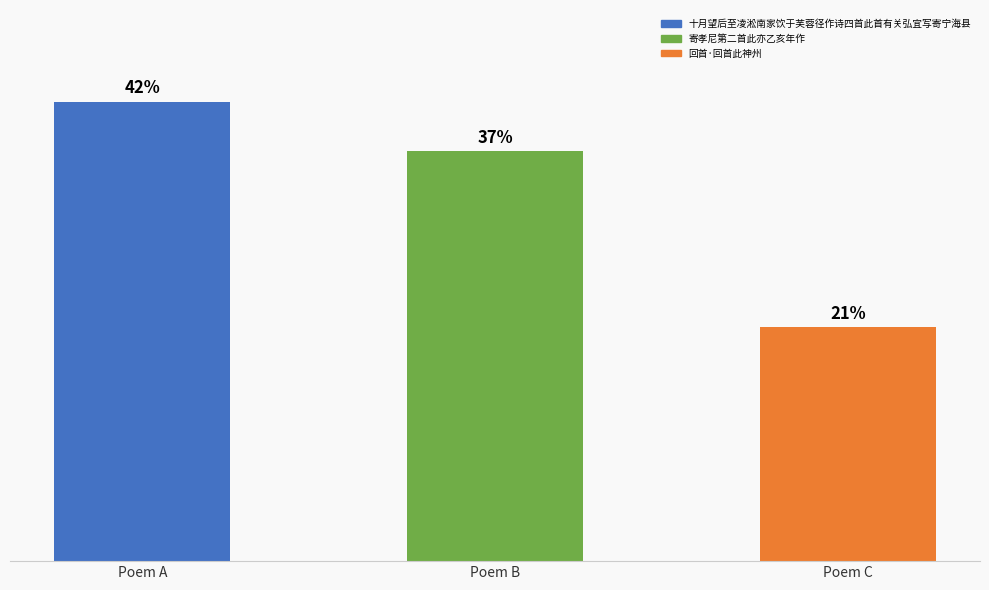

Does the chart contain stacked bars?

No